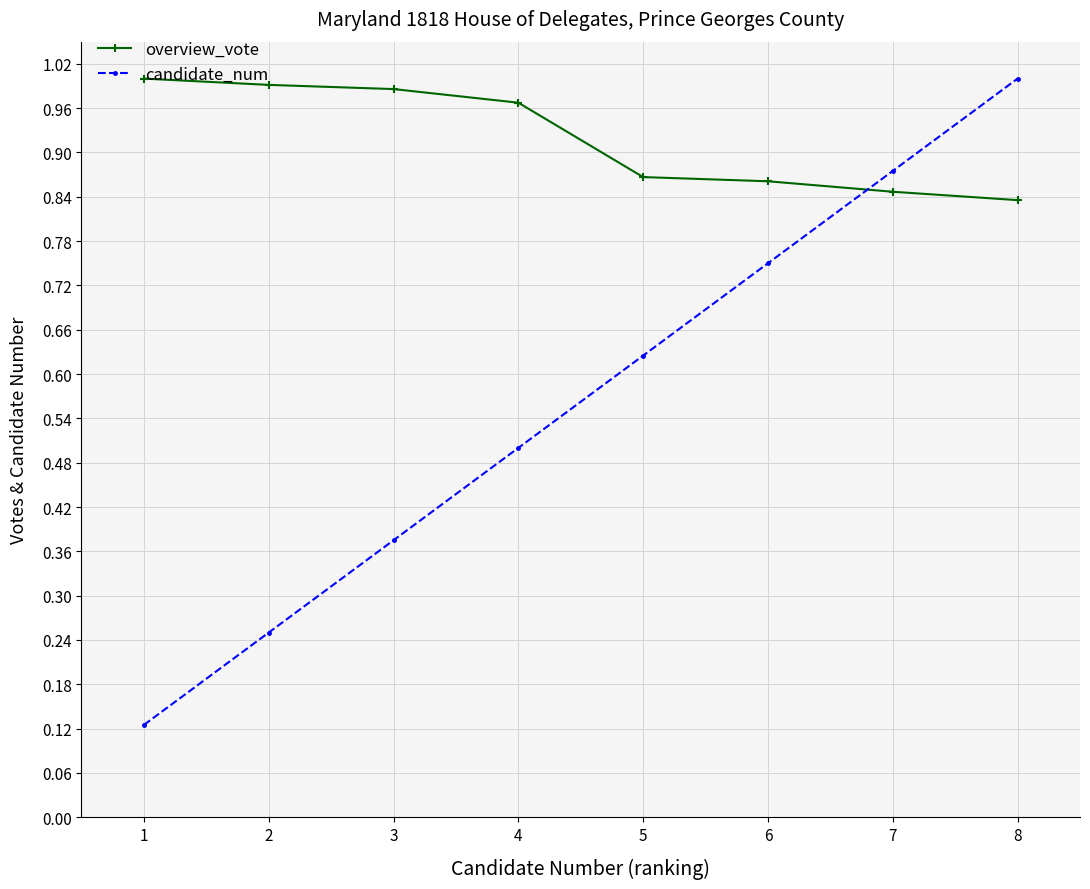

What is the difference between the candidate_num values at 8 and 4?

0.5